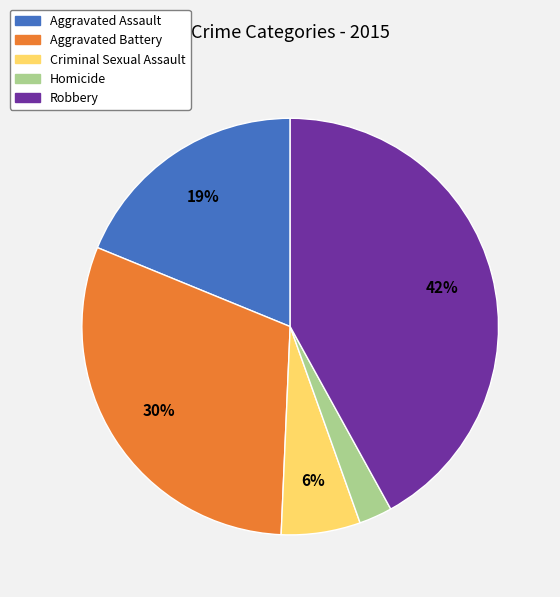

Is the sum of Homicide and Aggravated Assault greater than half?

No